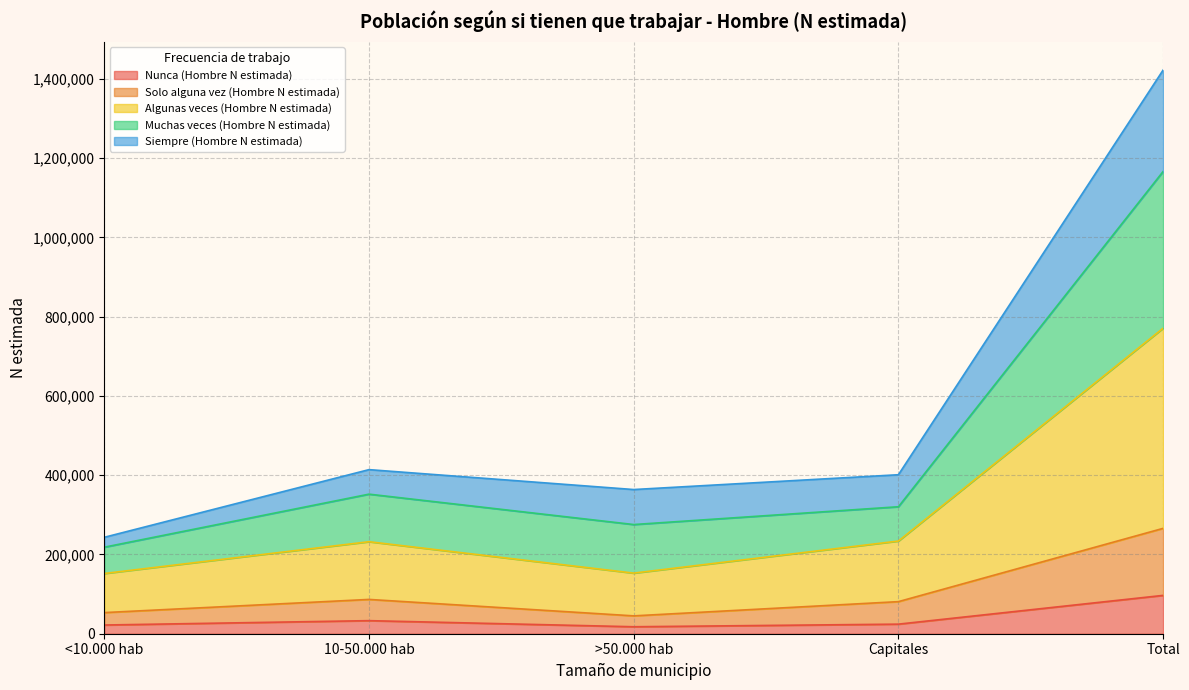

At which category is the sum across all series the highest?

Total